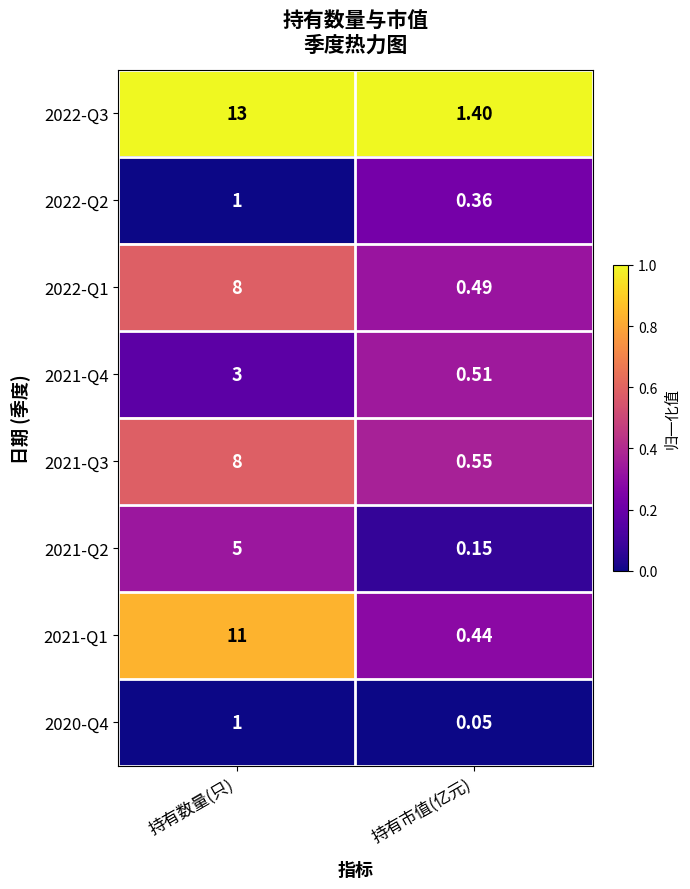

At which category is the sum across all series the highest?

持有数量(只)